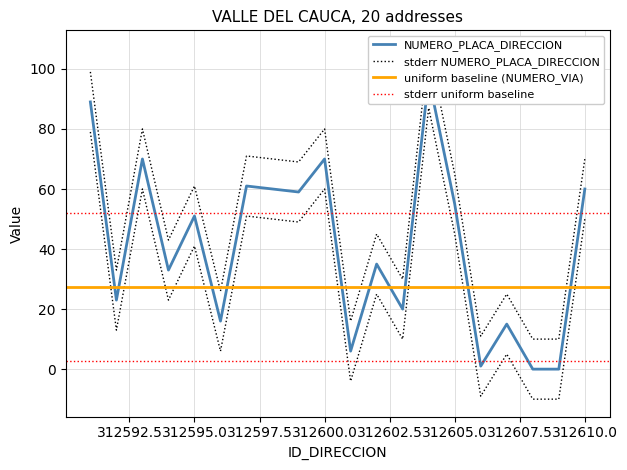

Which series has the widest spread of values?

NUMERO_PLACA_DIRECCION